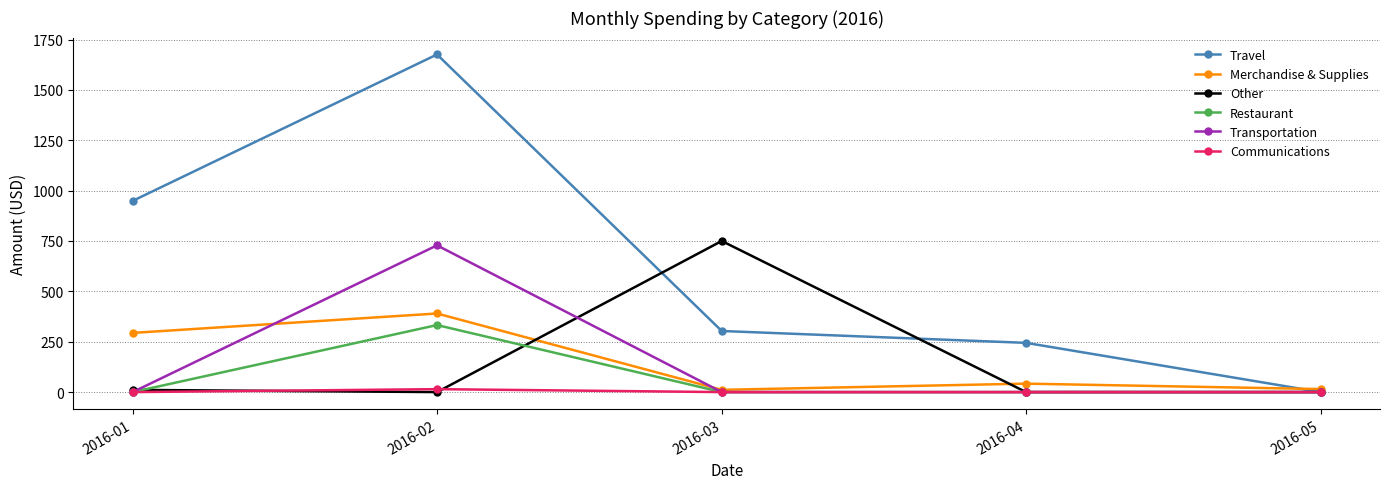

How many lines are shown in the chart?

6